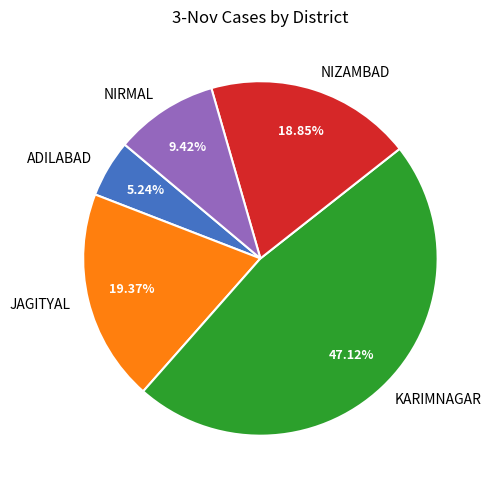

Which slice is the largest?

KARIMNAGAR